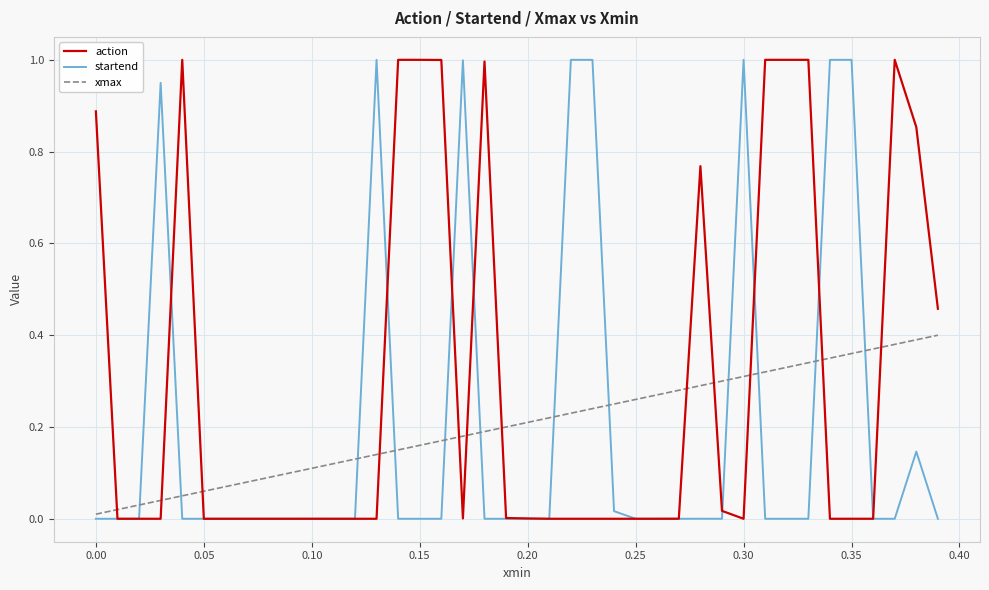

True or false: xmax and action intersect in this chart.

True